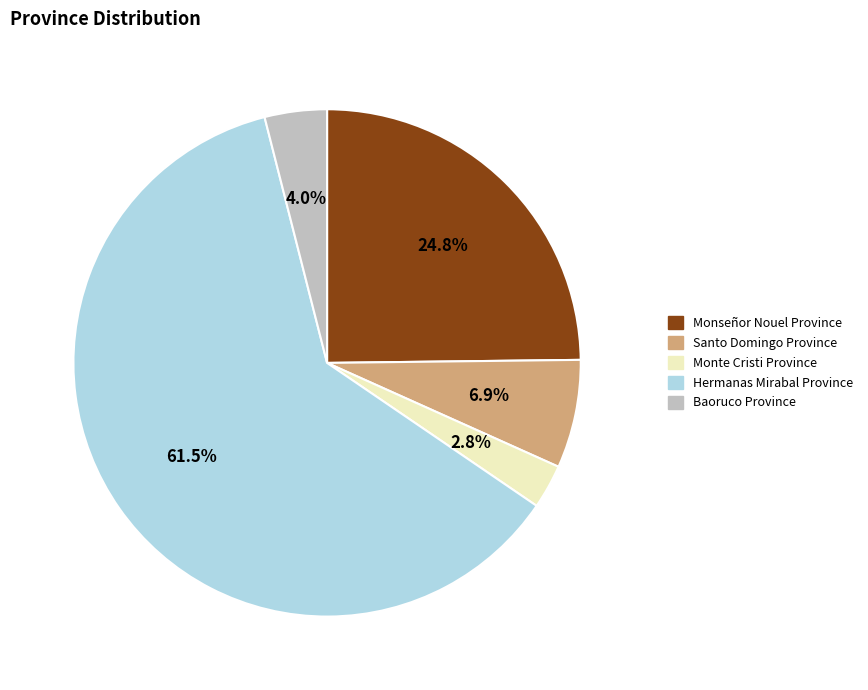

Between Monseñor Nouel Province and Monte Cristi Province, which is larger?

Monseñor Nouel Province